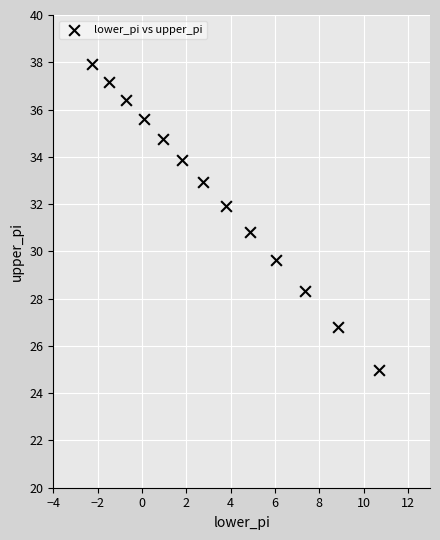

What is the range of X values (max minus min)?

12.9